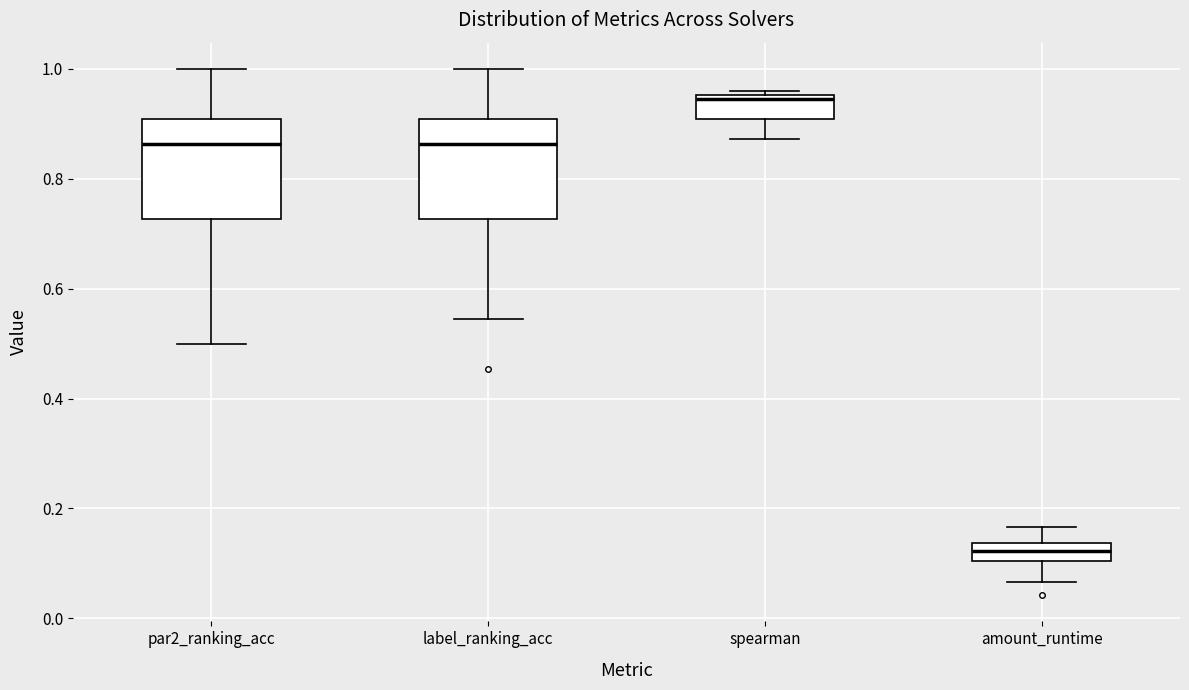

Reading left to right, read every box against the y-axis: the position of its median line, the range the box covers, and the ends of its whiskers. The values are not printed on the chart, so give them approximately, as read against the axis.

par2_ranking_acc: median 0.86, box 0.72 to 0.90, whiskers 0.50 to 1.00
label_ranking_acc: median 0.86, box 0.72 to 0.90, whiskers 0.54 to 1.00
spearman: median 0.94, box 0.90 to 0.96, whiskers 0.88 to 0.96 (just above the box's upper edge)
amount_runtime: median 0.12, box 0.10 to 0.14, whiskers 0.06 to 0.16